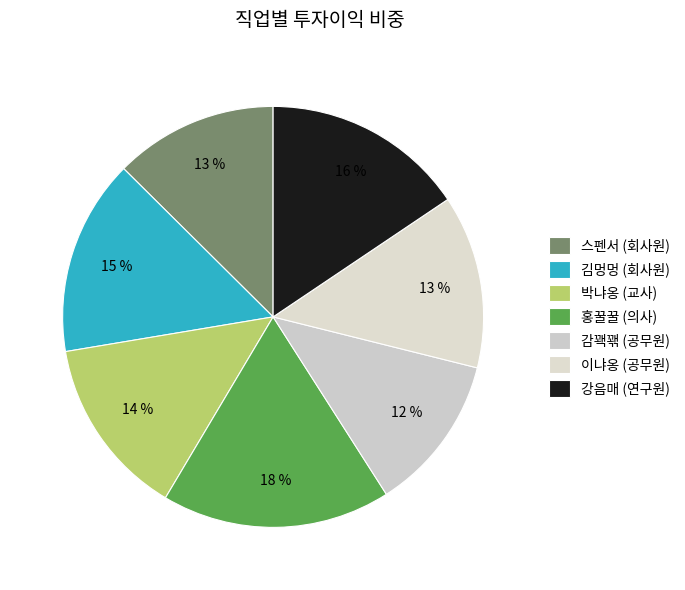

What percentage is the 감꽥꽦 (공무원) slice, to the nearest percent?

12%